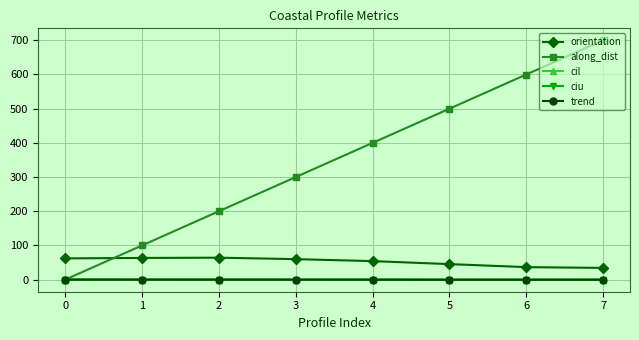

Which series changed the most between 1 and 5?

along_dist